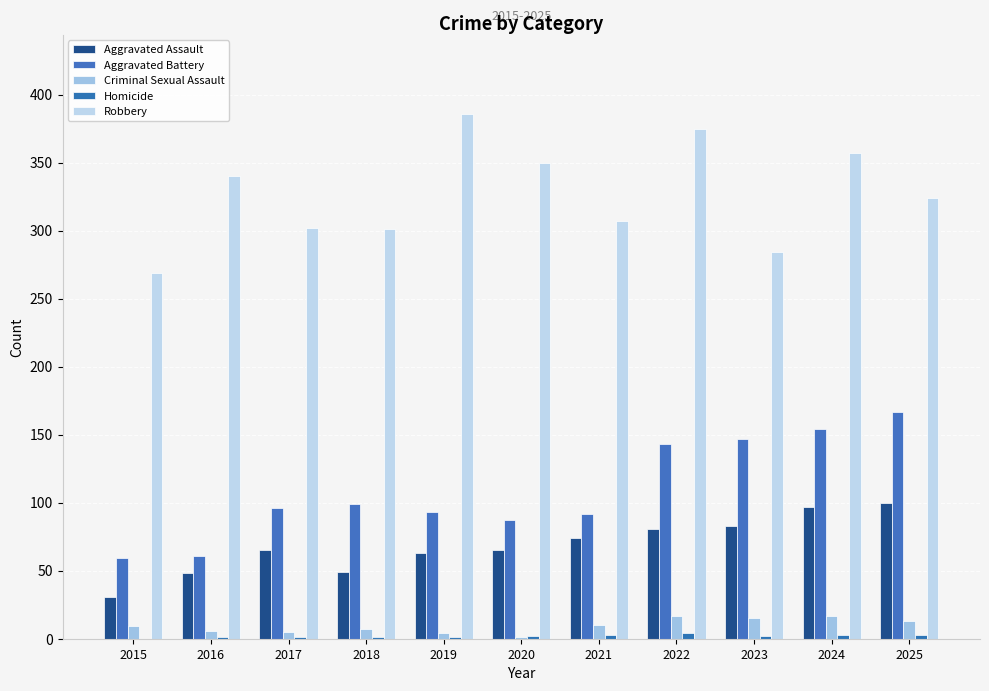

Is the value of Robbery at 2025 greater than the value of Criminal Sexual Assault at 2024?

Yes